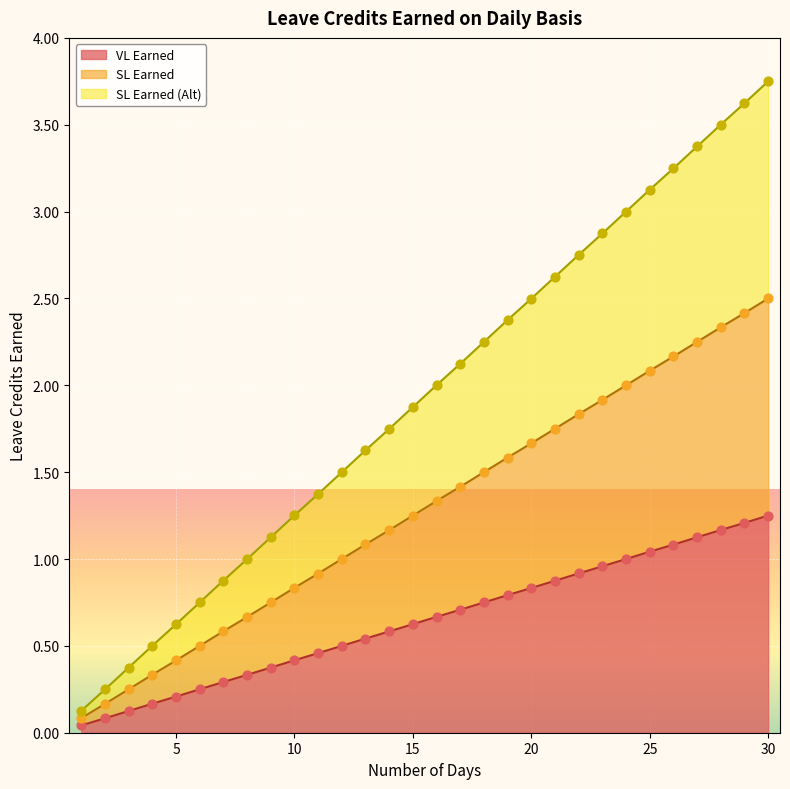

Which series has the largest total across all categories?

SL Earned (Alt)